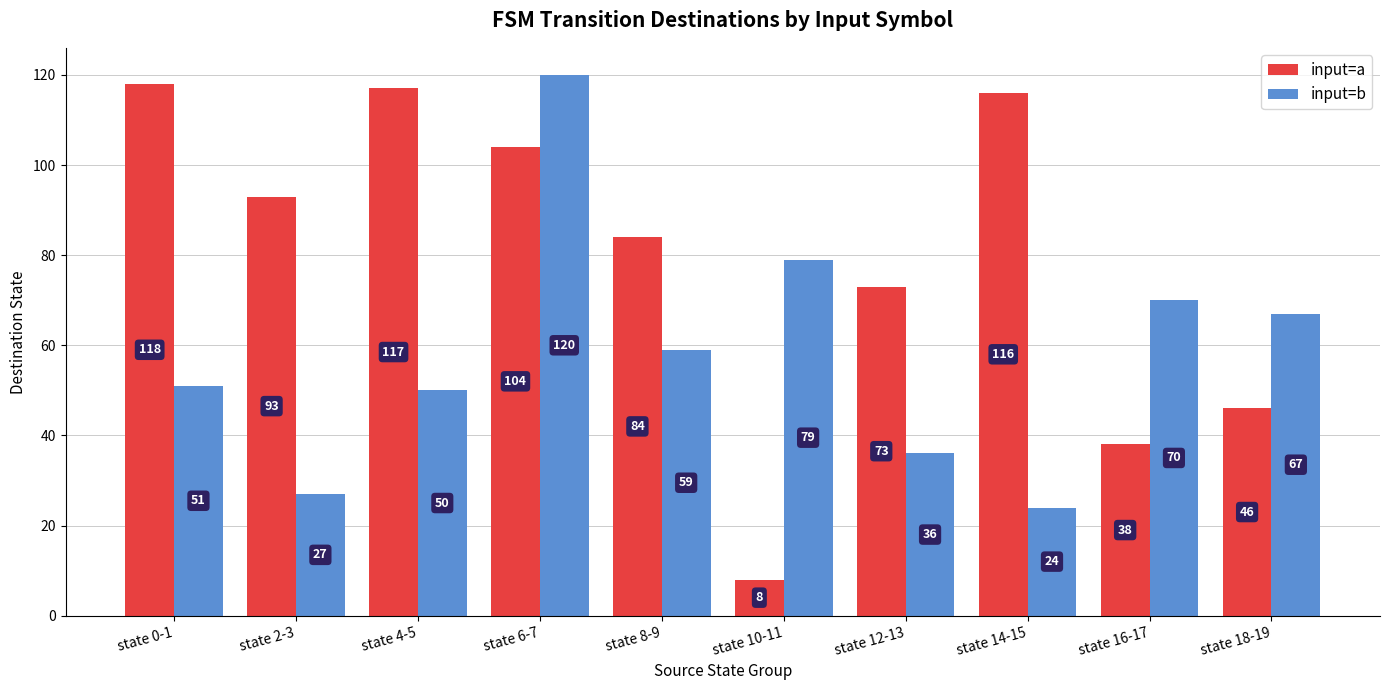

Where is input=b nearest to the value 72?

state 16-17